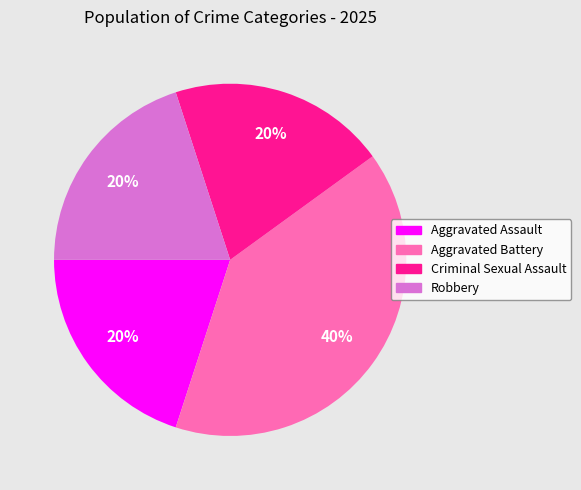

What is the largest slice in the pie chart?

Aggravated Battery